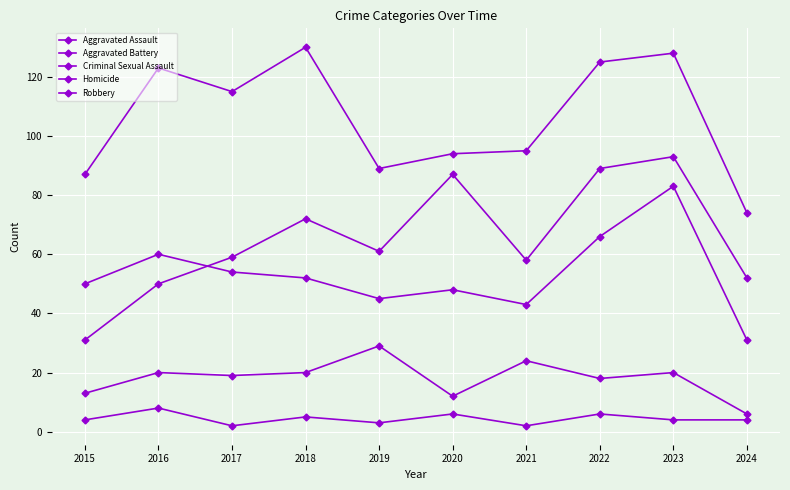

Count the number of categories in the chart.

10